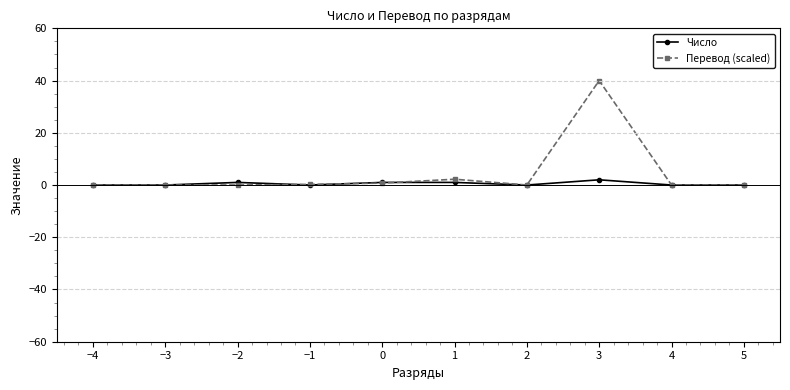

At which category does the chart reach its minimum across all series?

5